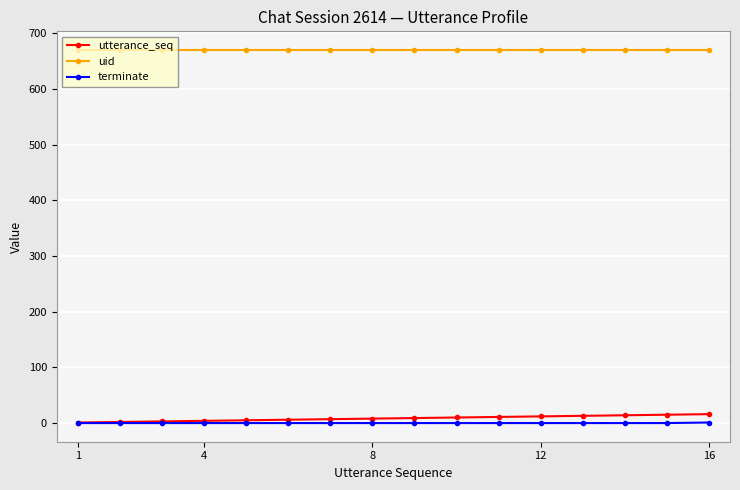

At how many categories does at least one series exceed 435?

16